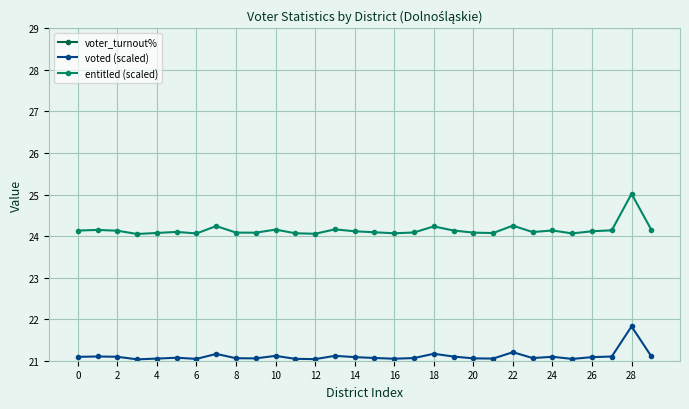

At which label does voted (scaled) reach its peak?

28